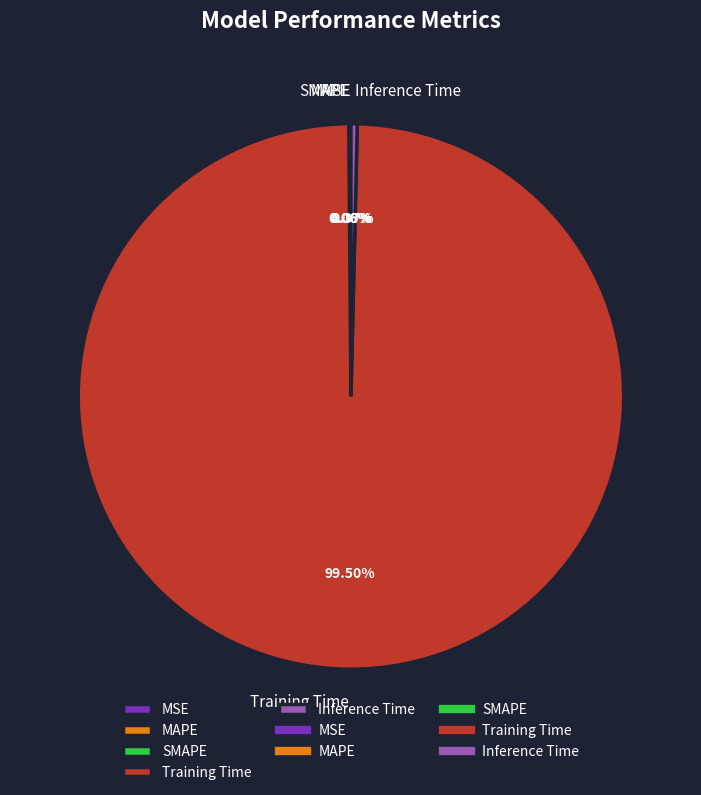

Combined, what portion of the pie is Training Time and Inference Time?

99.9%